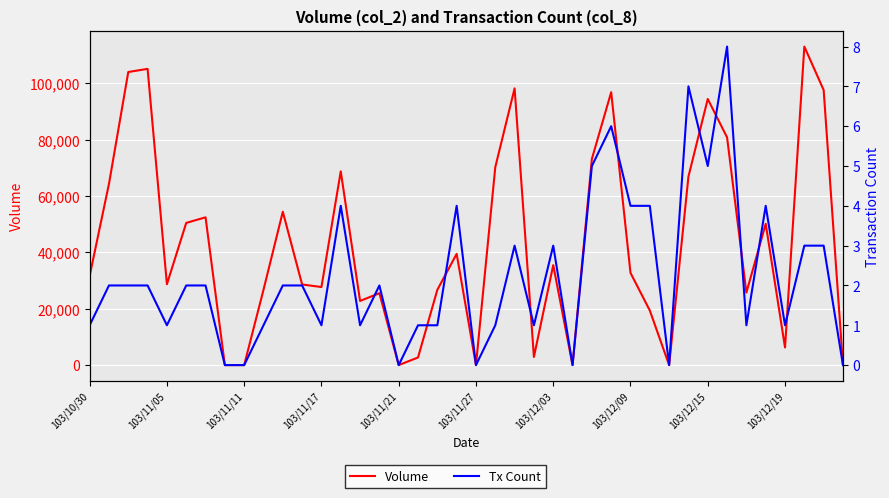

How many interior local peaks does the Volume series have?

12